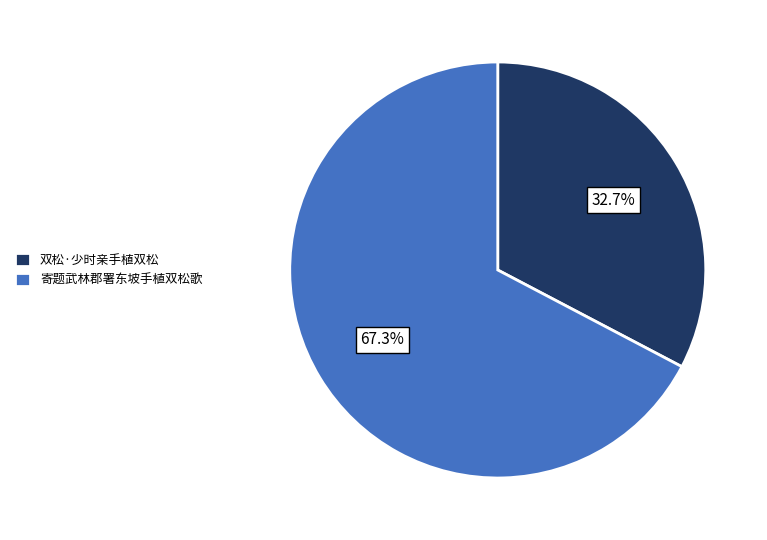

To the nearest percent, what portion does 寄题武林郡署东坡手植双松歌 represent?

67%